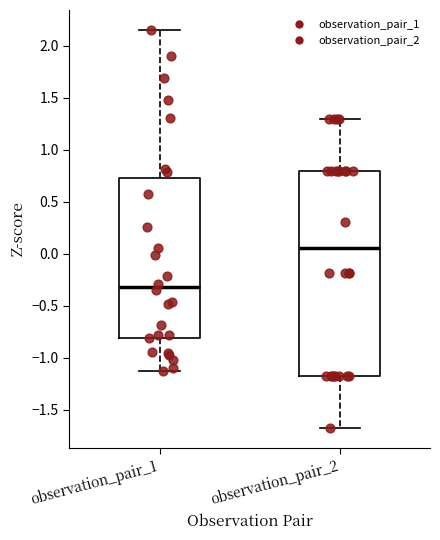

Reading left to right, transcribe this box plot: for each box, give where its median line is, the range the box spans, and where its two whiskers end, as read against the y-axis. The values are not printed on the chart, so give them approximately, as read against the axis.

observation_pair_1: median -0.30, box -0.80 to 0.75, whiskers -1.15 to 2.15
observation_pair_2: median 0.05, box -1.20 to 0.80, whiskers -1.70 to 1.30